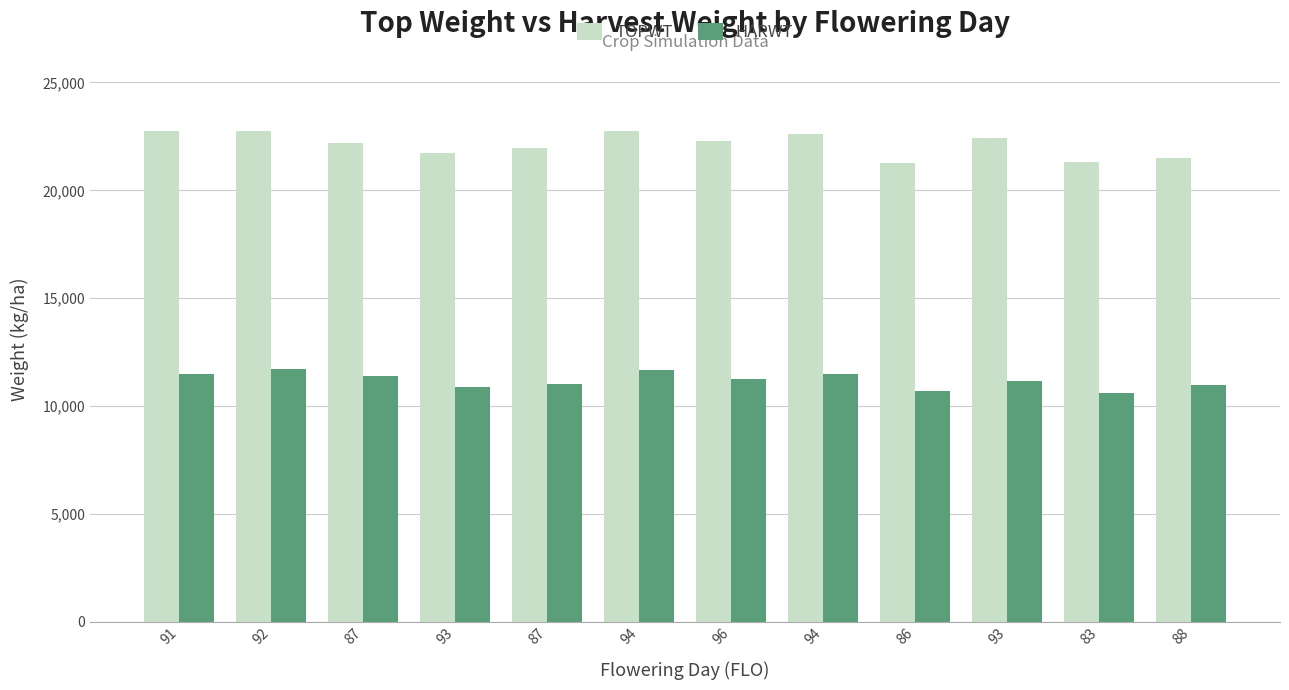

Count the number of data series in this chart.

2